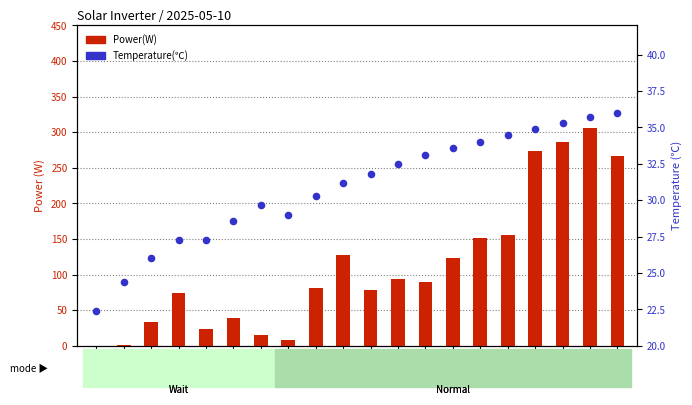

At which category is the sum across all series the highest?

06:26